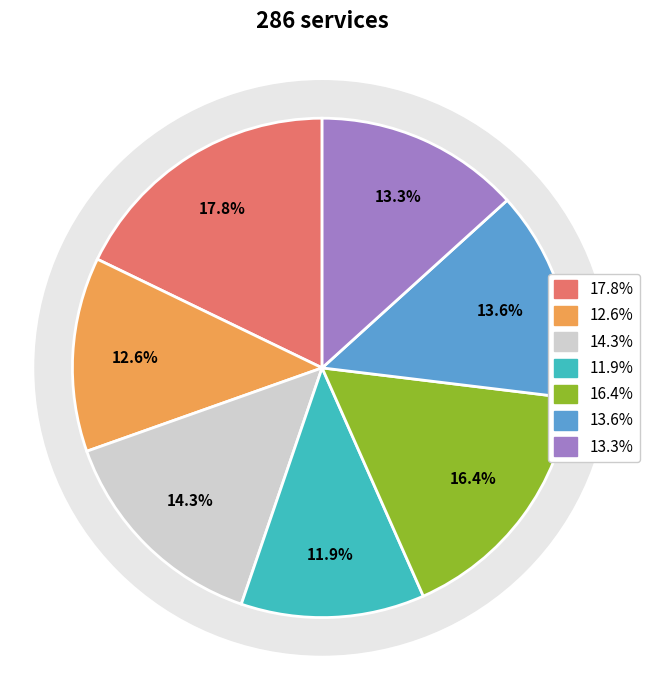

What percentage is the June slice, to the nearest percent?

14%